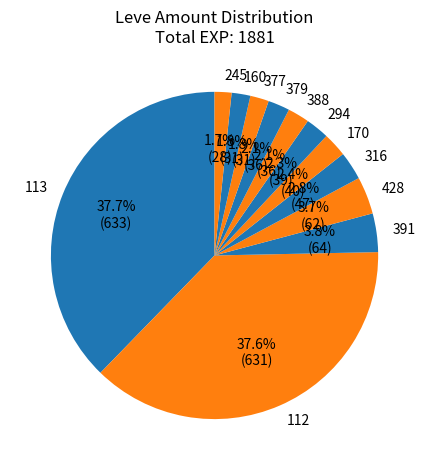

To the nearest percent, what is the average slice percentage?

8%